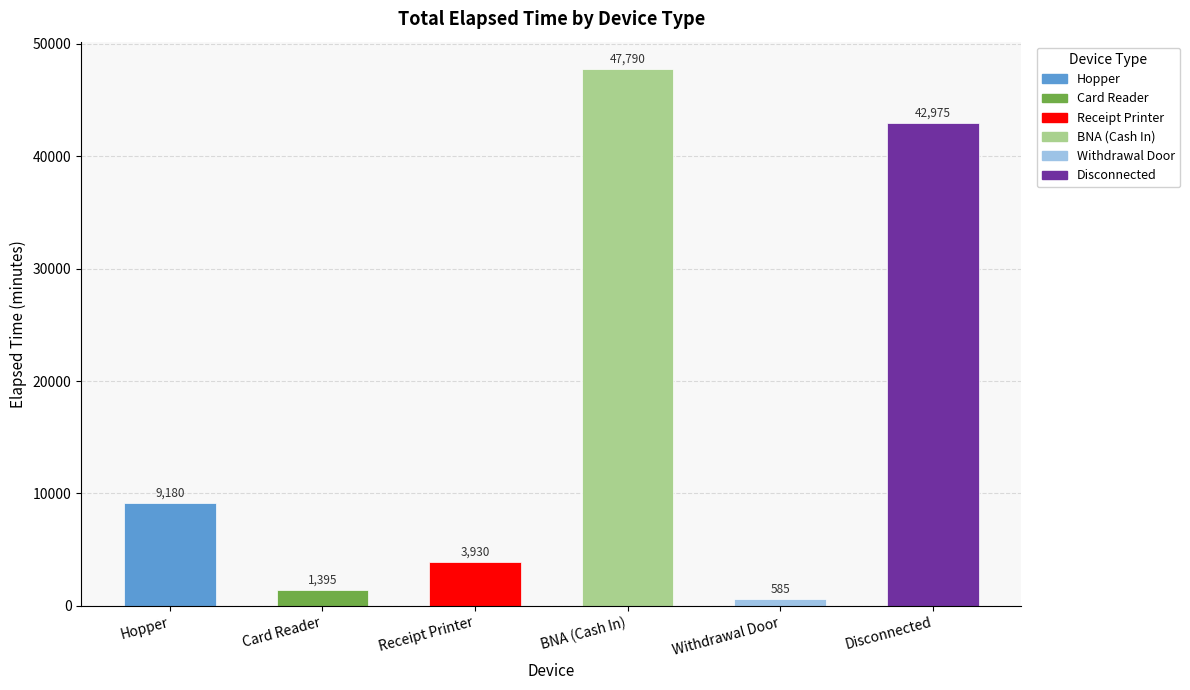

Is it true that the value at BNA (Cash In) is 47790?

True